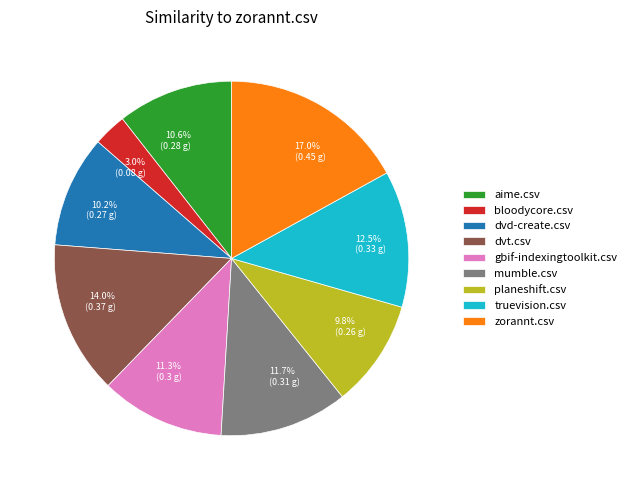

Which has a higher value, dvd-create.csv or zorannt.csv?

zorannt.csv